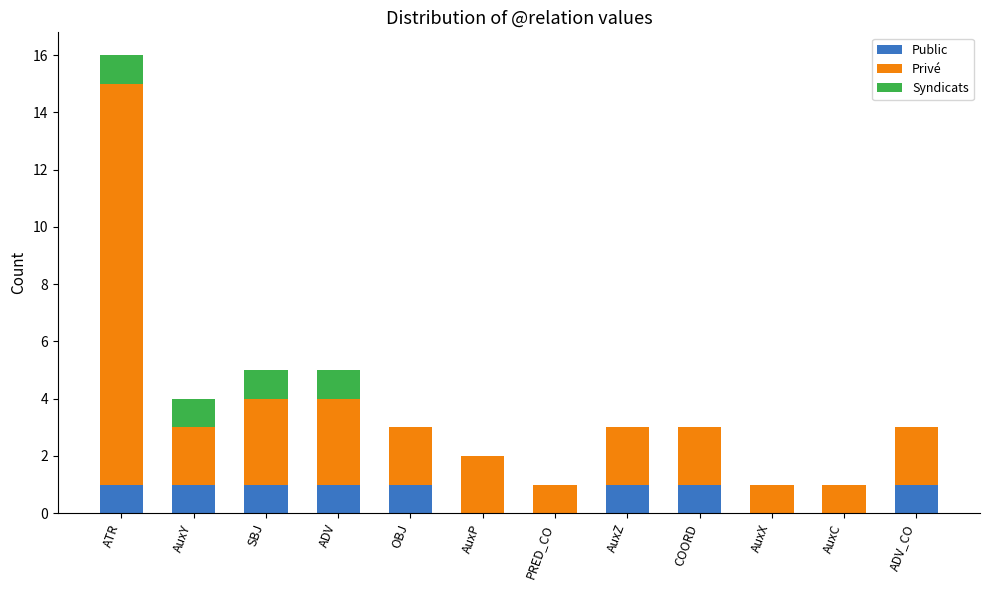

What is the total value across all series at ADV_CO?

3